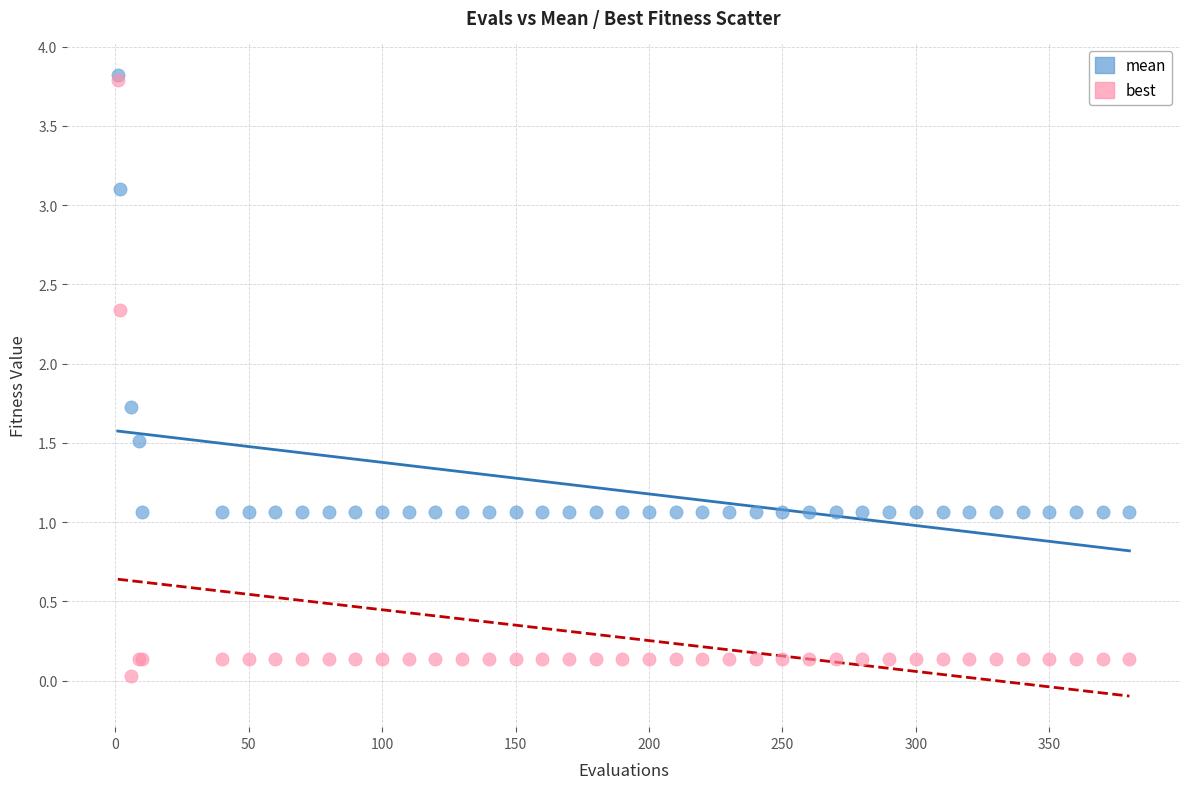

Which series has the largest Y range (max minus min)?

best